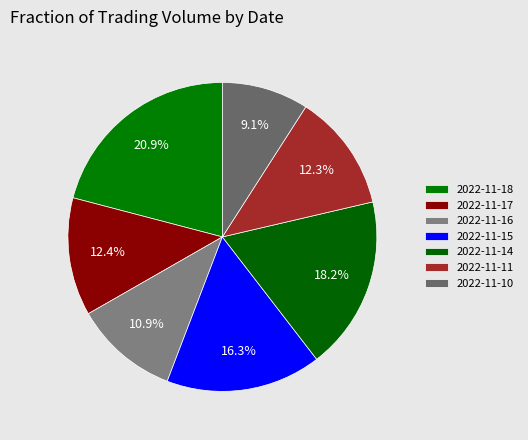

Is there any slice that represents more than half of the pie?

No